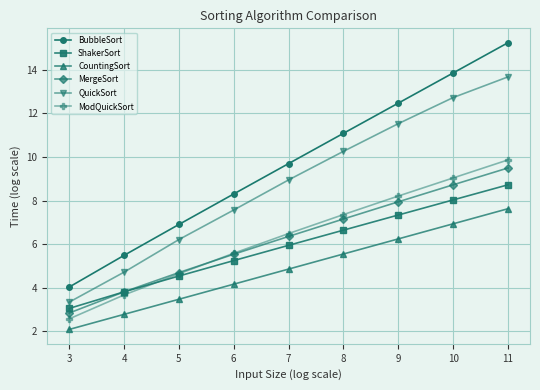

True or false: BubbleSort has more than 2 points higher than both neighbors.

False